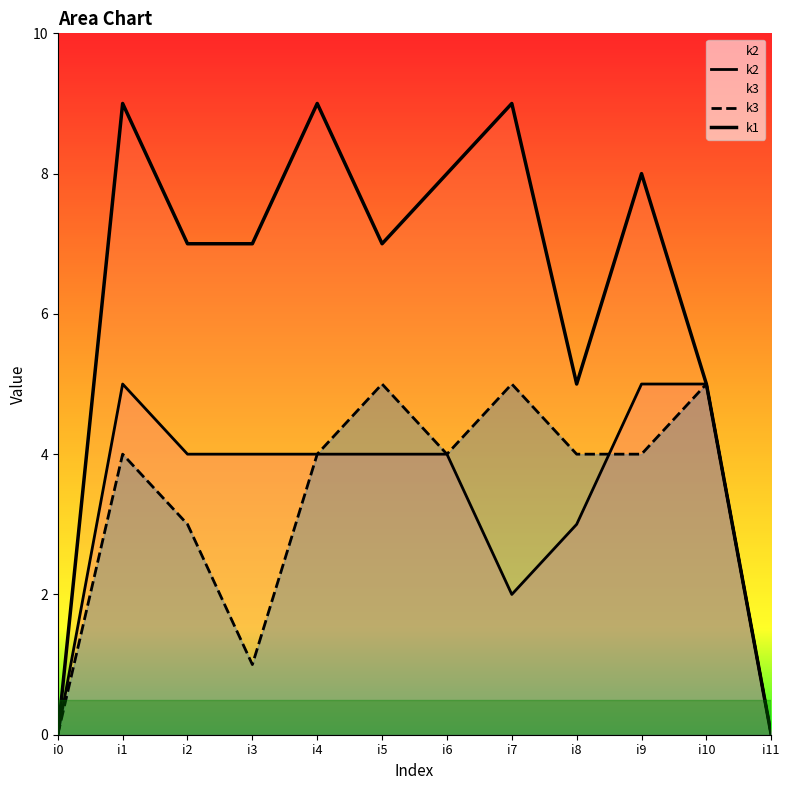

What is the approximate value of k3 at i1?

4